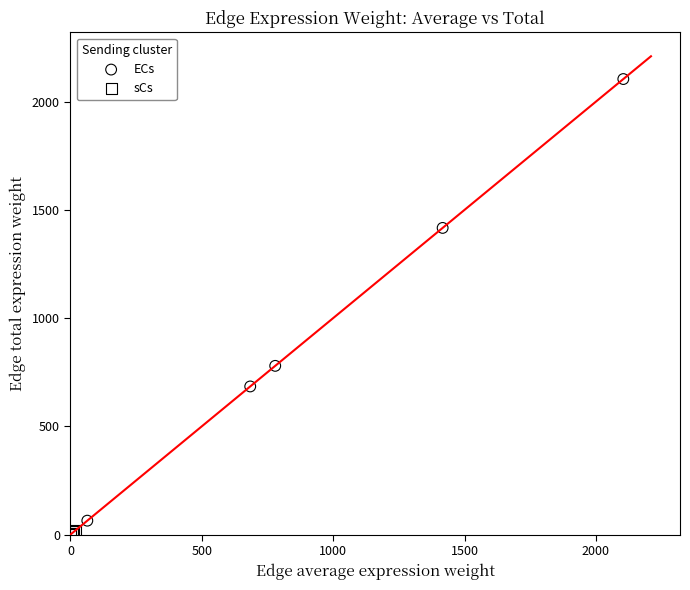

What are all the series names shown in the legend?

ECs, sCs